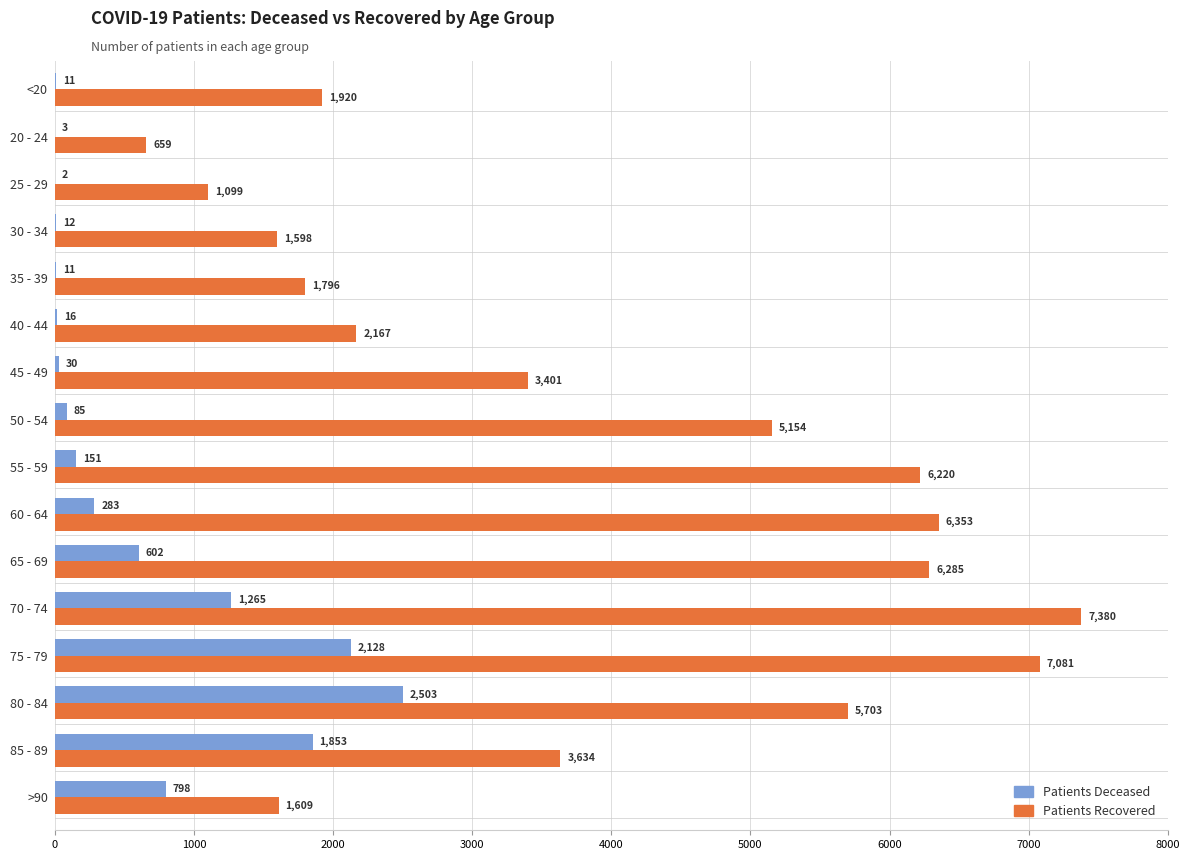

At which category is the sum across all series the highest?

75 - 79